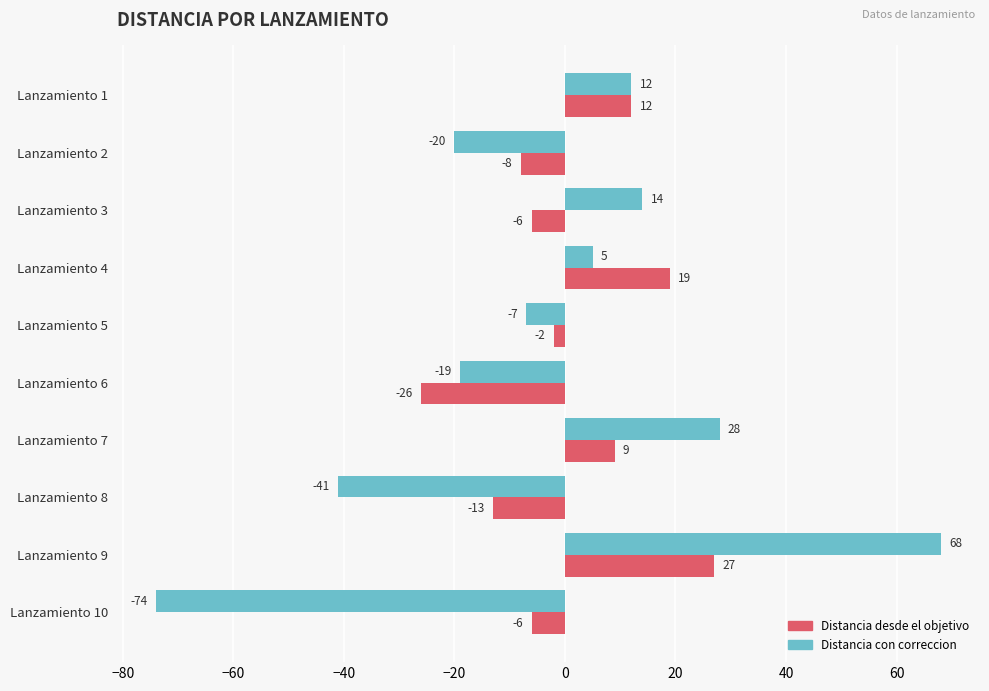

What is the difference between the maximum and minimum values in the Distancia desde el objetivo series?

53